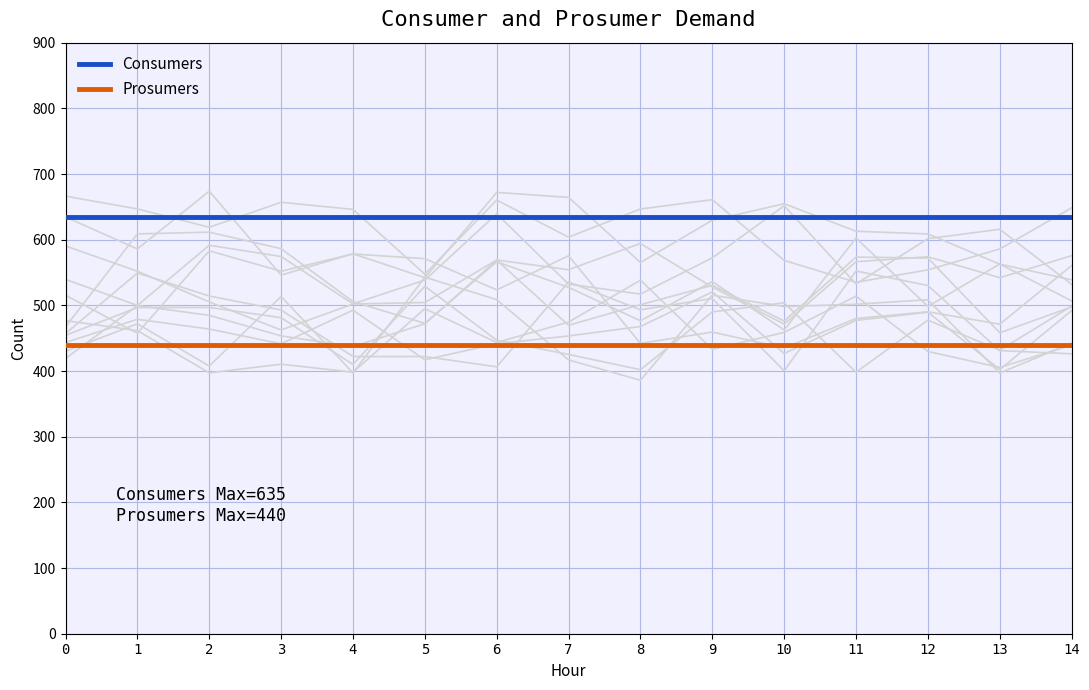

At how many categories does at least one series exceed 454?

15